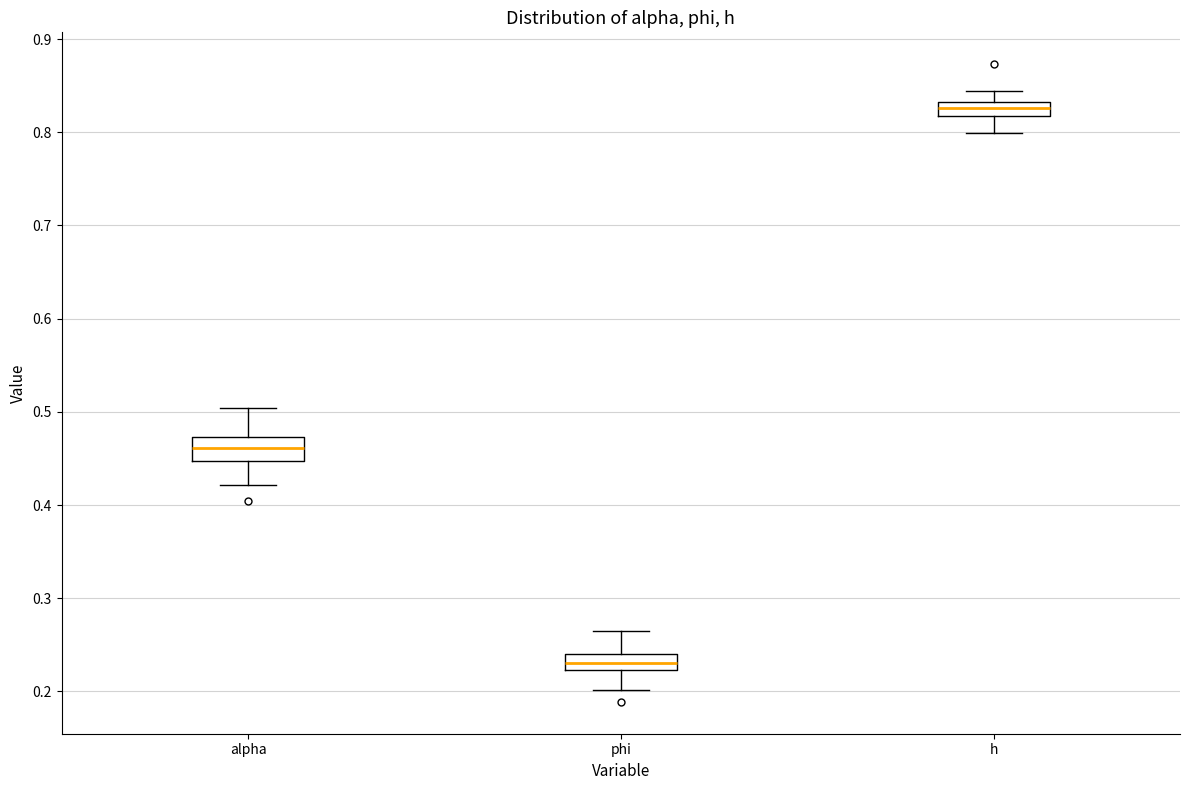

Where does the lower whisker of the box for h end on the y-axis? The values are not printed on the chart, so give them approximately, as read against the axis.

0.80